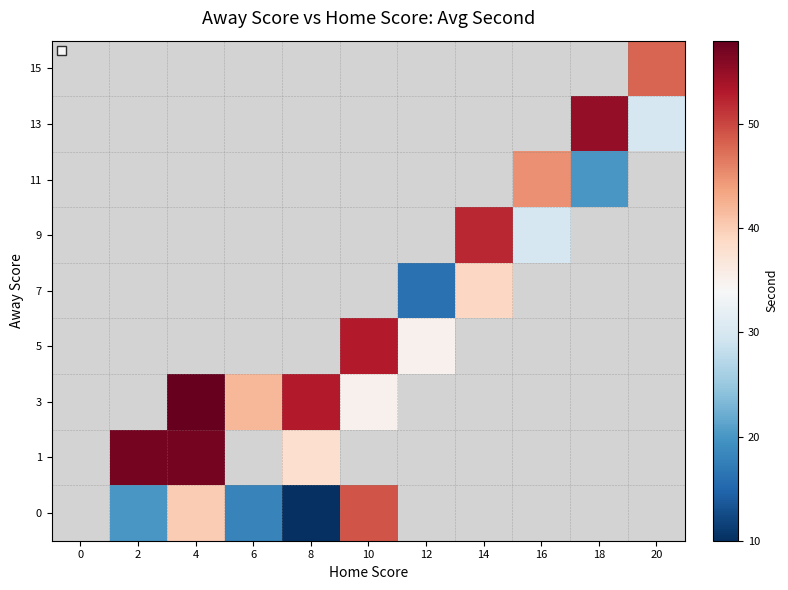

True or false: 13 has a value of 15.5 at 20.

False